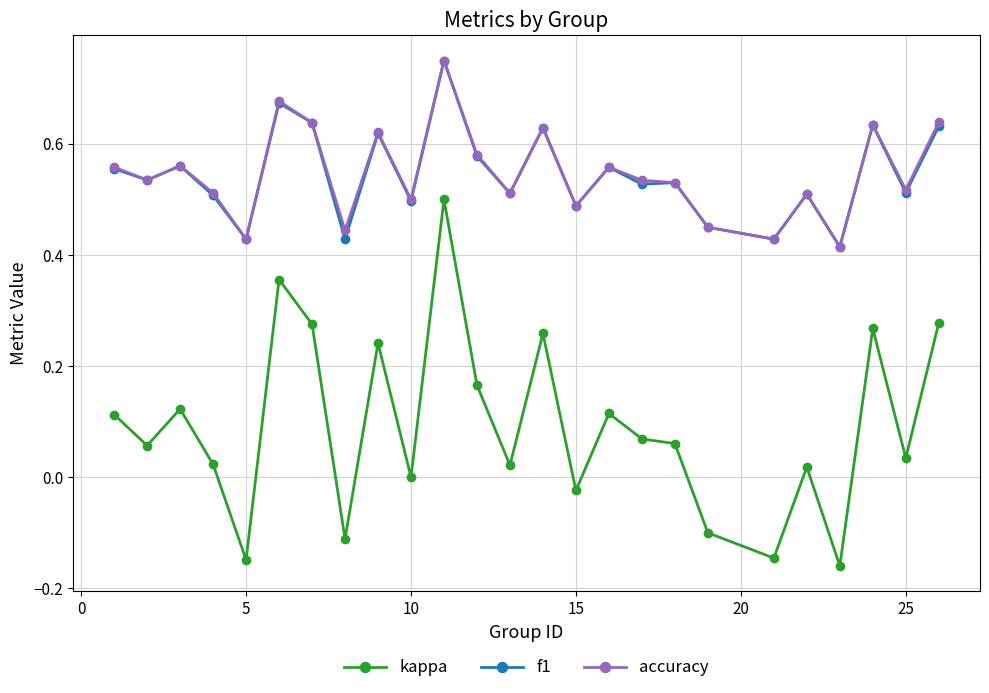

Count the number of categories in the chart.

25